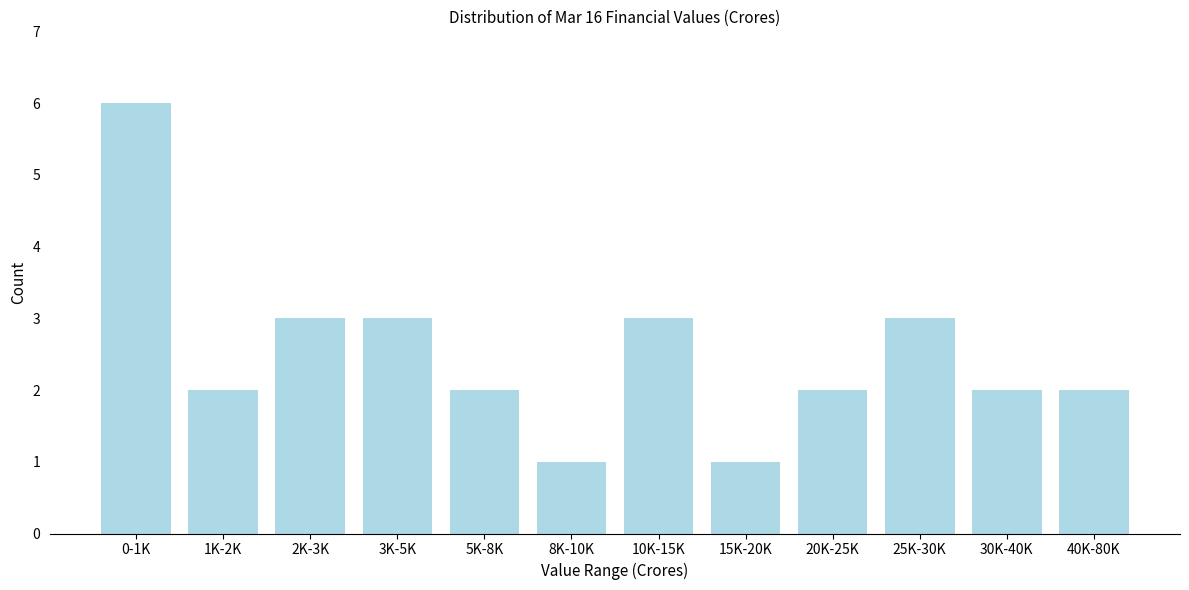

Reading left to right, list all the values displayed in this chart.

6	2	3	3	2	1	3	1	2	3	2	2